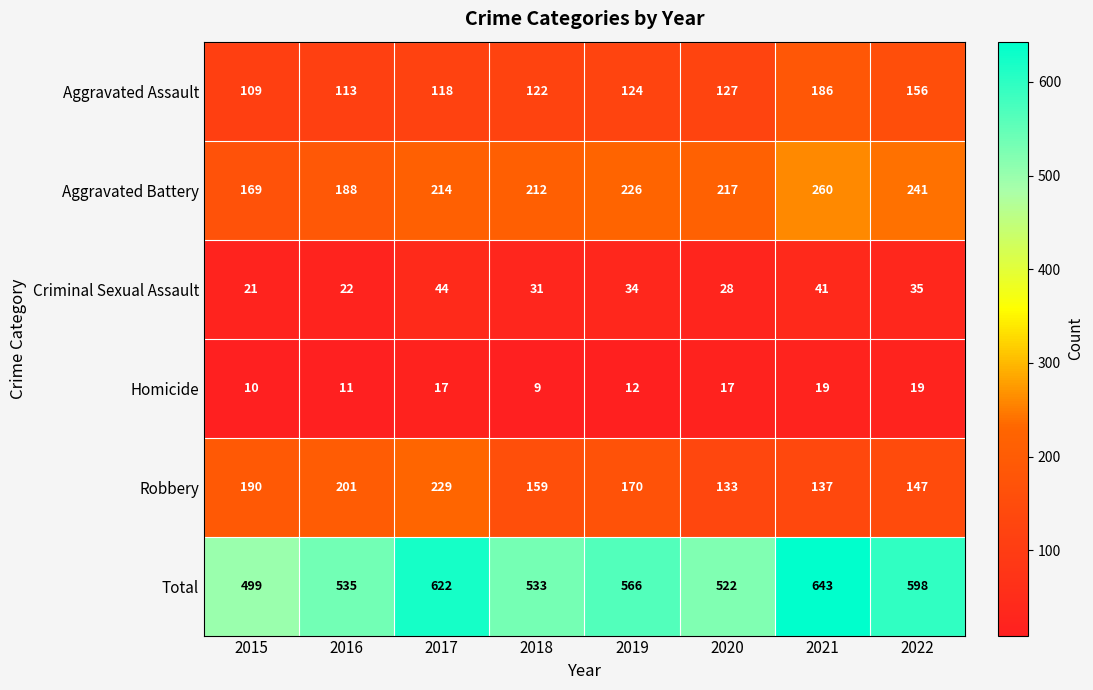

How many categories are shown in the chart?

8